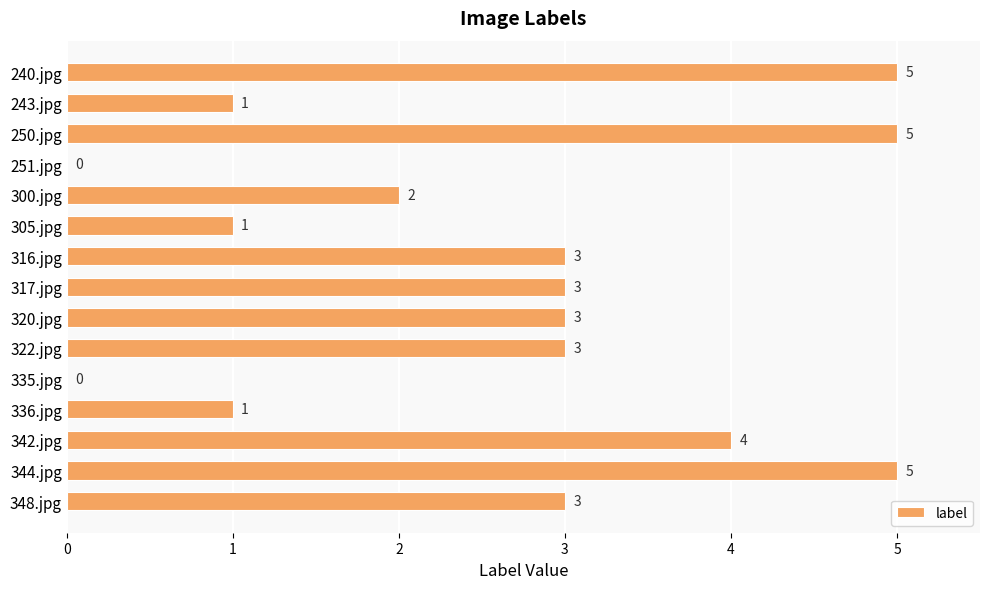

What is the sum of all values?

39